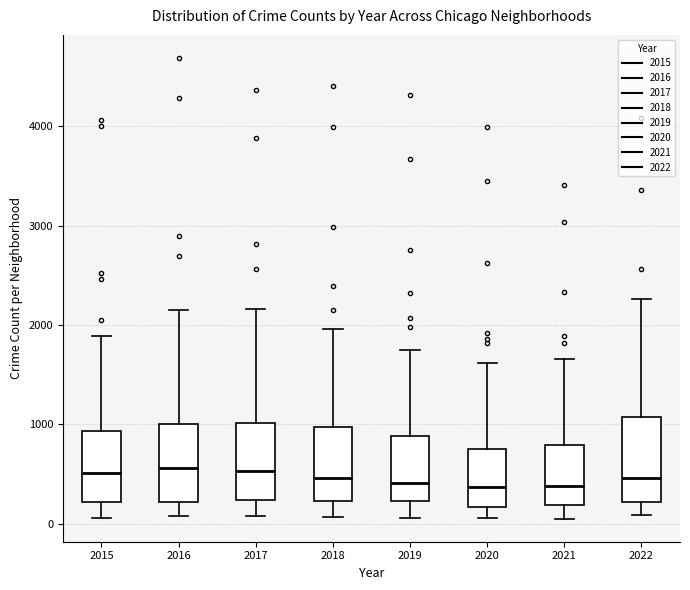

Reading left to right, read every box against the y-axis: the position of its median line, the range the box covers, and the ends of its whiskers. The values are not printed on the chart, so give them approximately, as read against the axis.

2015: median 500, box 200 to 900, whiskers 100 to 1900
2016: median 600, box 200 to 1000, whiskers 100 to 2200
2017: median 500, box 200 to 1000, whiskers 100 to 2200
2018: median 500, box 200 to 1000, whiskers 100 to 2000
2019: median 400, box 200 to 900, whiskers 100 to 1800
2020: median 400, box 200 to 800, whiskers 100 to 1600
2021: median 400, box 200 to 800, whiskers 100 to 1700
2022: median 500, box 200 to 1100, whiskers 100 to 2300